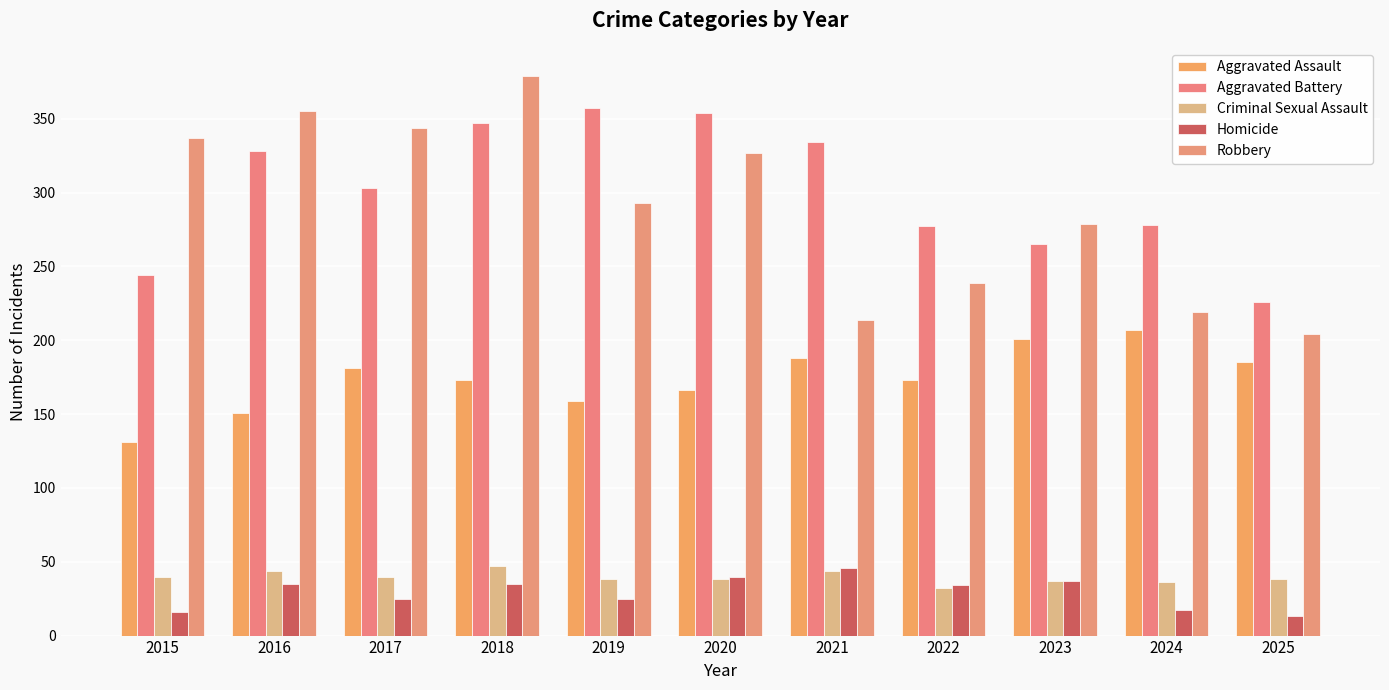

Count the number of data series in this chart.

5